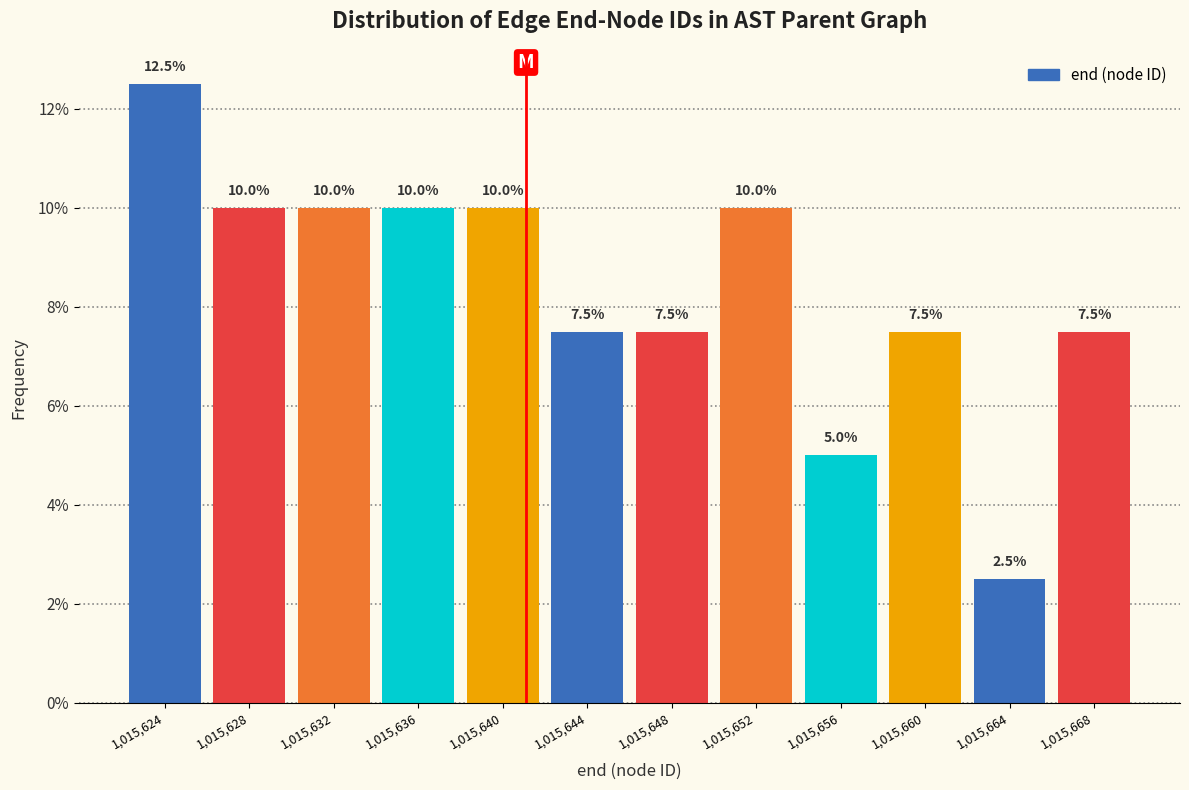

Reading left to right, list all the values displayed in this chart.

12.5	10.0	10.0	10.0	10.0	7.5	7.5	10.0	5.0	7.5	2.5	7.5